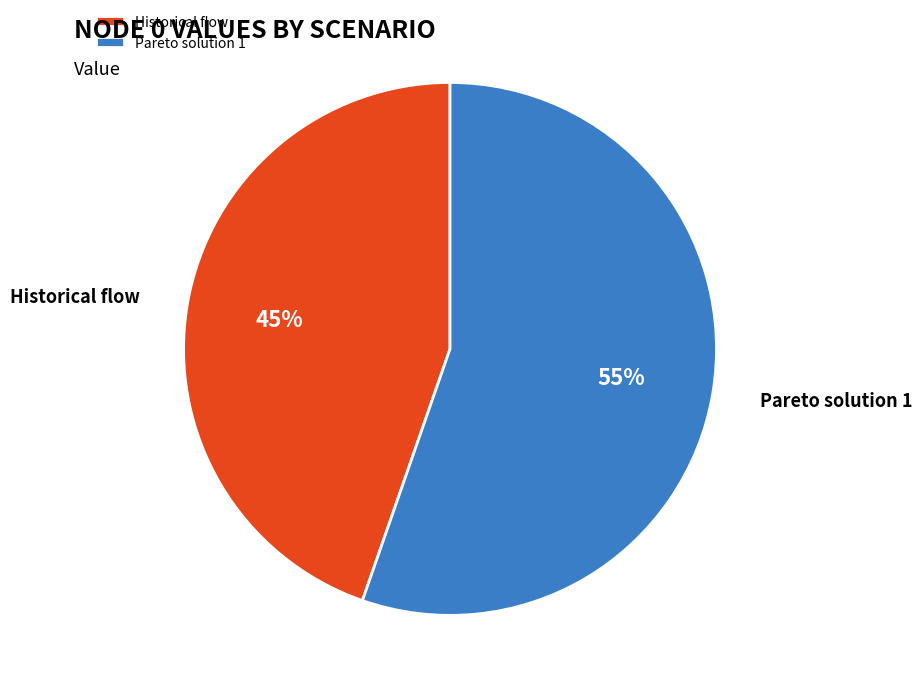

How many segments does this pie chart have?

2